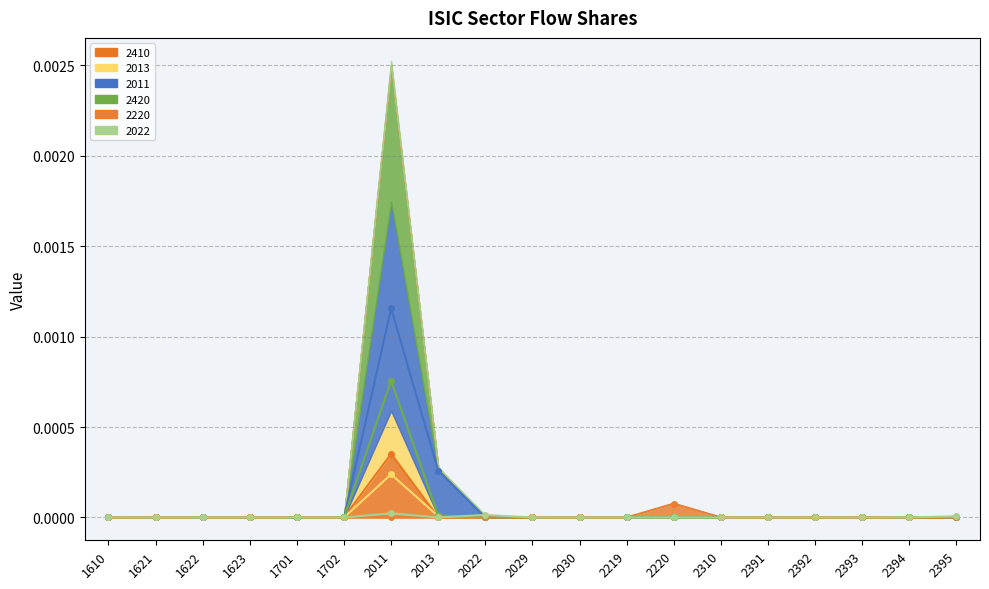

What are all the series names shown in the legend?

2410, 2013, 2011, 2420, 2220, 2022